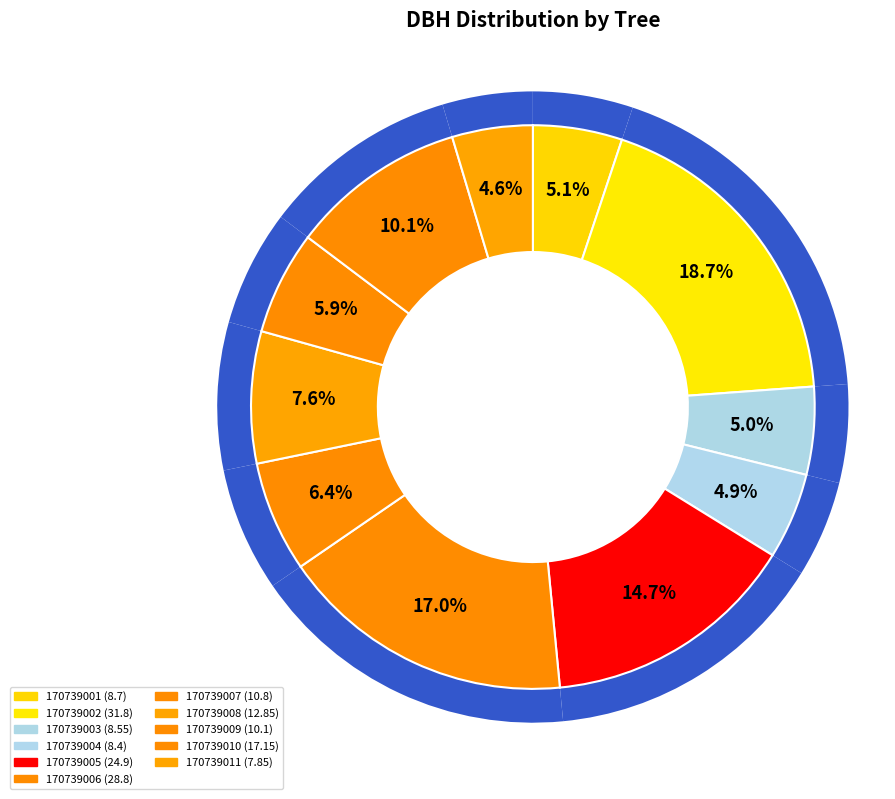

What percentage is the 170739007 slice, to the nearest percent?

6%